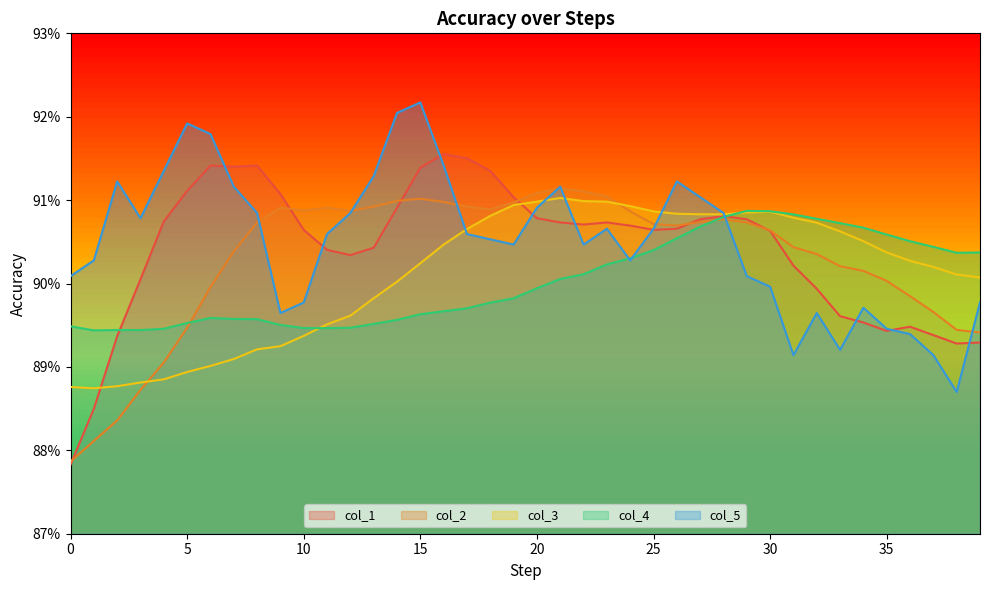

What is the maximum value shown in the chart?

0.9